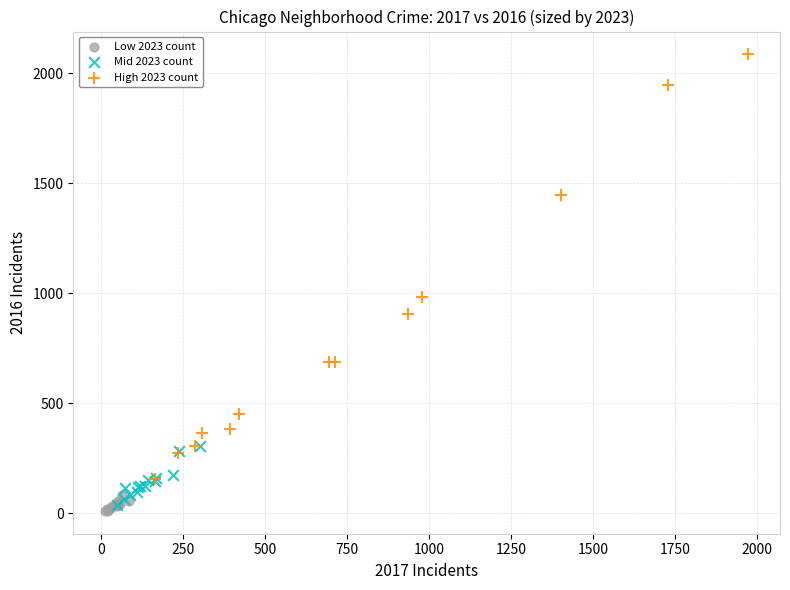

Which series reaches the maximum Y coordinate?

High 2023 count